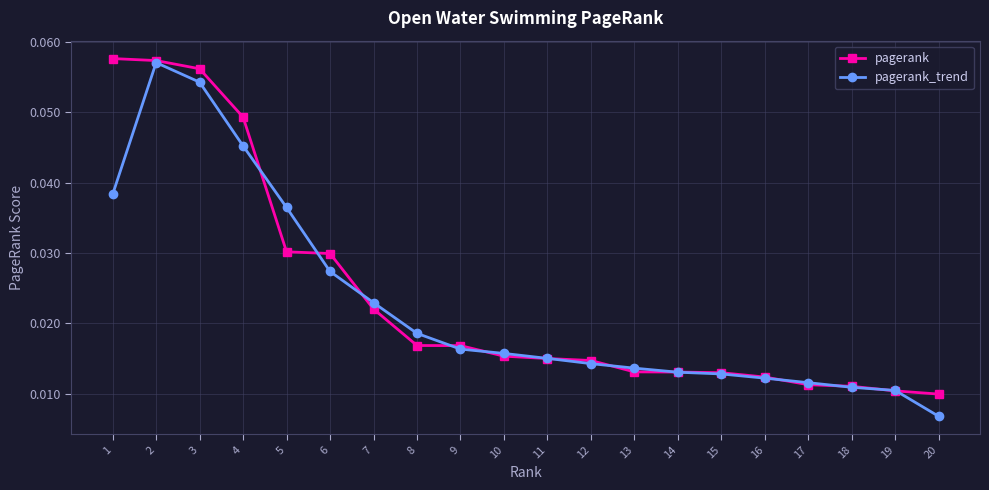

True or false: pagerank_trend has more than 0 points higher than both neighbors.

True